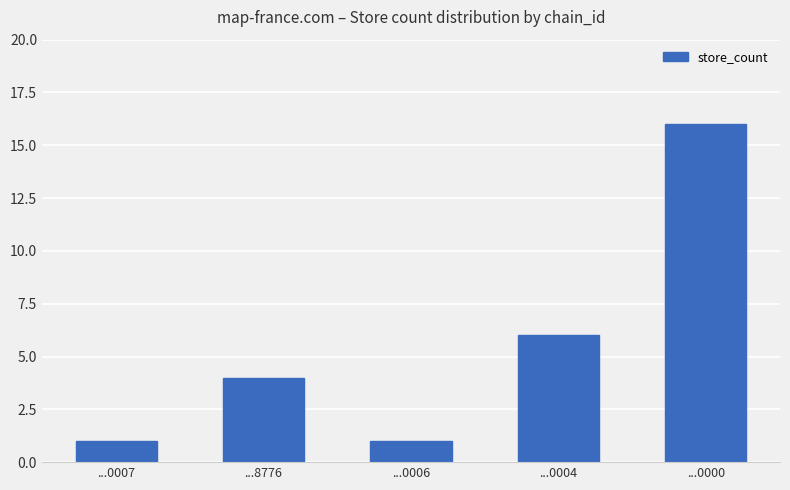

Where is the data nearest to the value 8?

...0004